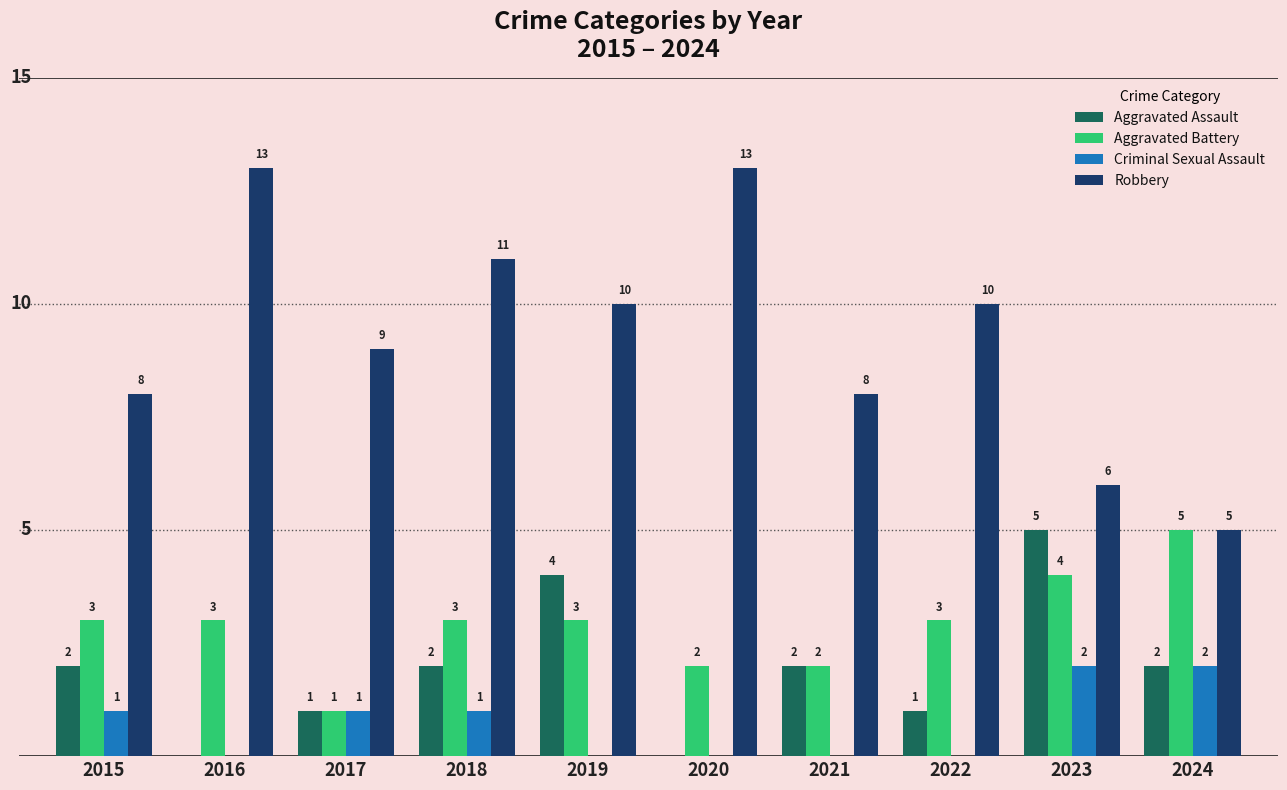

Is the value of Aggravated Battery at 2024 greater than the value of Robbery at 2019?

No